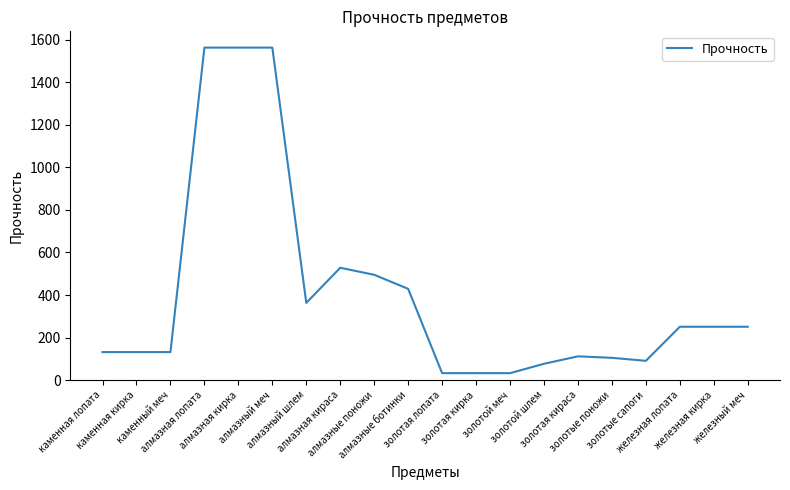

At which label is the value closest to 797?

алмазная кираса